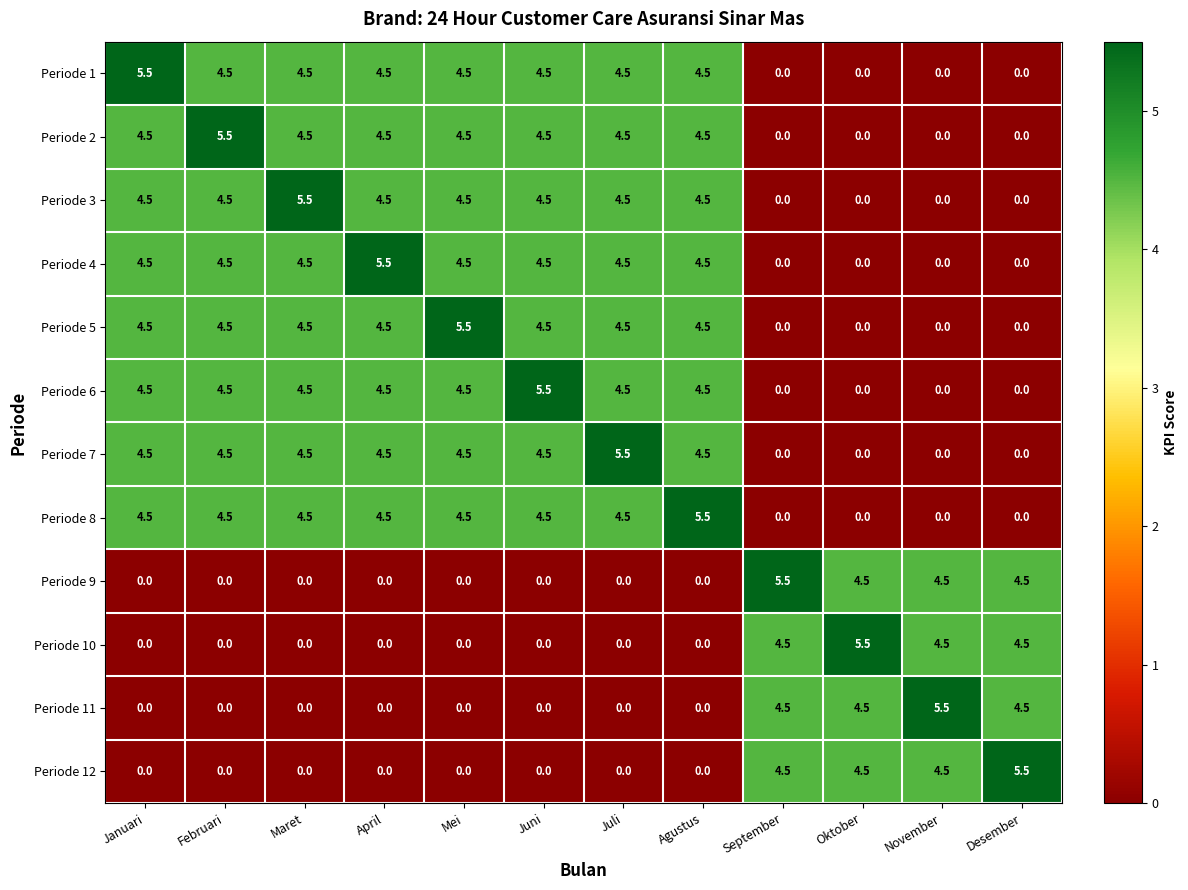

What is the sum of the Periode 7 values at Februari and Mei?

9.0